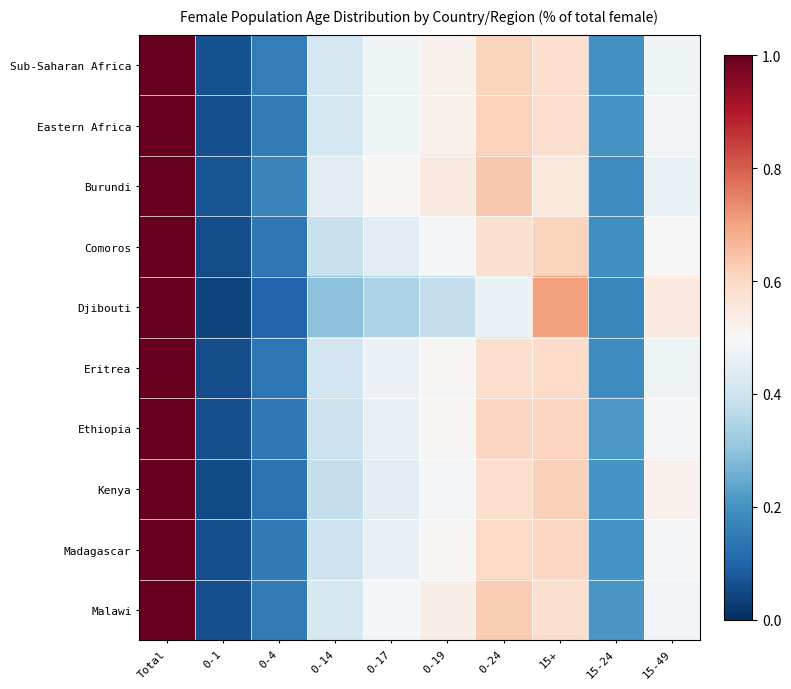

Reading left to right, what are all the values shown in this chart?

Sub-Saharan Africa: Total=1.0	0-1=0.1	0-4=0.2	0-14=0.4	0-17=0.5	0-19=0.5	0-24=0.6	15+=0.6	15-24=0.2	15-49=0.5
Eastern Africa: Total=1.0	0-1=0.1	0-4=0.1	0-14=0.4	0-17=0.5	0-19=0.5	0-24=0.6	15+=0.6	15-24=0.2	15-49=0.5
Burundi: Total=1.0	0-1=0.1	0-4=0.2	0-14=0.4	0-17=0.5	0-19=0.5	0-24=0.6	15+=0.6	15-24=0.2	15-49=0.5
Comoros: Total=1.0	0-1=0.1	0-4=0.1	0-14=0.4	0-17=0.4	0-19=0.5	0-24=0.6	15+=0.6	15-24=0.2	15-49=0.5
Djibouti: Total=1.0	0-1=0.0	0-4=0.1	0-14=0.3	0-17=0.3	0-19=0.4	0-24=0.5	15+=0.7	15-24=0.2	15-49=0.5
Eritrea: Total=1.0	0-1=0.1	0-4=0.1	0-14=0.4	0-17=0.5	0-19=0.5	0-24=0.6	15+=0.6	15-24=0.2	15-49=0.5
Ethiopia: Total=1.0	0-1=0.1	0-4=0.1	0-14=0.4	0-17=0.5	0-19=0.5	0-24=0.6	15+=0.6	15-24=0.2	15-49=0.5
Kenya: Total=1.0	0-1=0.1	0-4=0.1	0-14=0.4	0-17=0.4	0-19=0.5	0-24=0.6	15+=0.6	15-24=0.2	15-49=0.5
Madagascar: Total=1.0	0-1=0.1	0-4=0.1	0-14=0.4	0-17=0.5	0-19=0.5	0-24=0.6	15+=0.6	15-24=0.2	15-49=0.5
Malawi: Total=1.0	0-1=0.1	0-4=0.1	0-14=0.4	0-17=0.5	0-19=0.5	0-24=0.6	15+=0.6	15-24=0.2	15-49=0.5